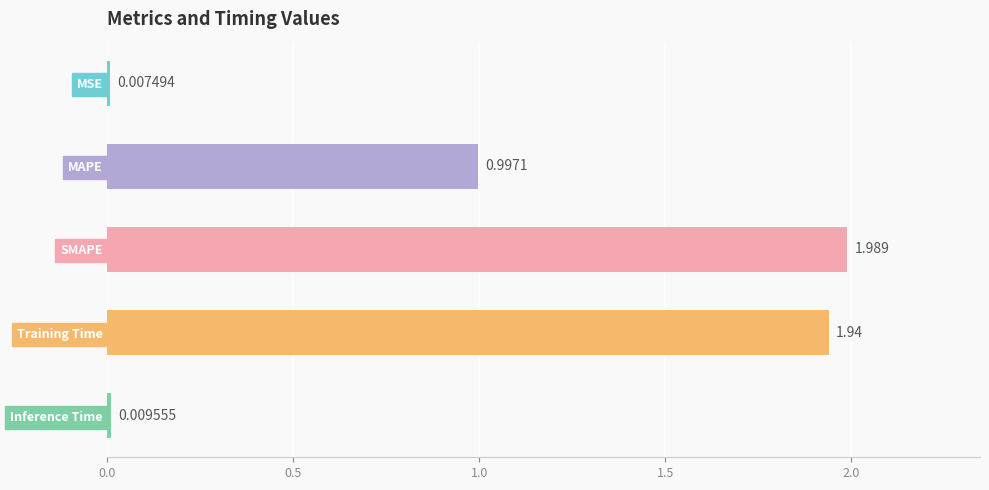

Which category has the highest value across all series?

SMAPE